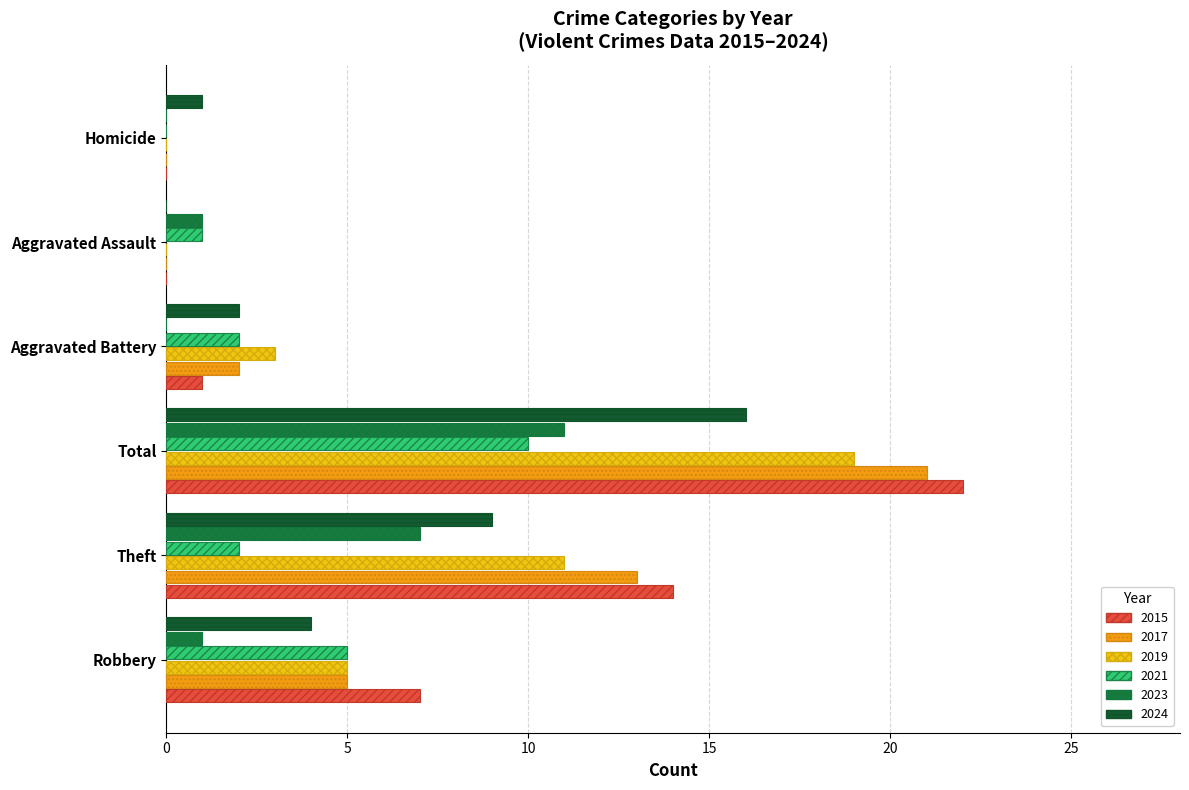

How many categories are shown in the chart?

6